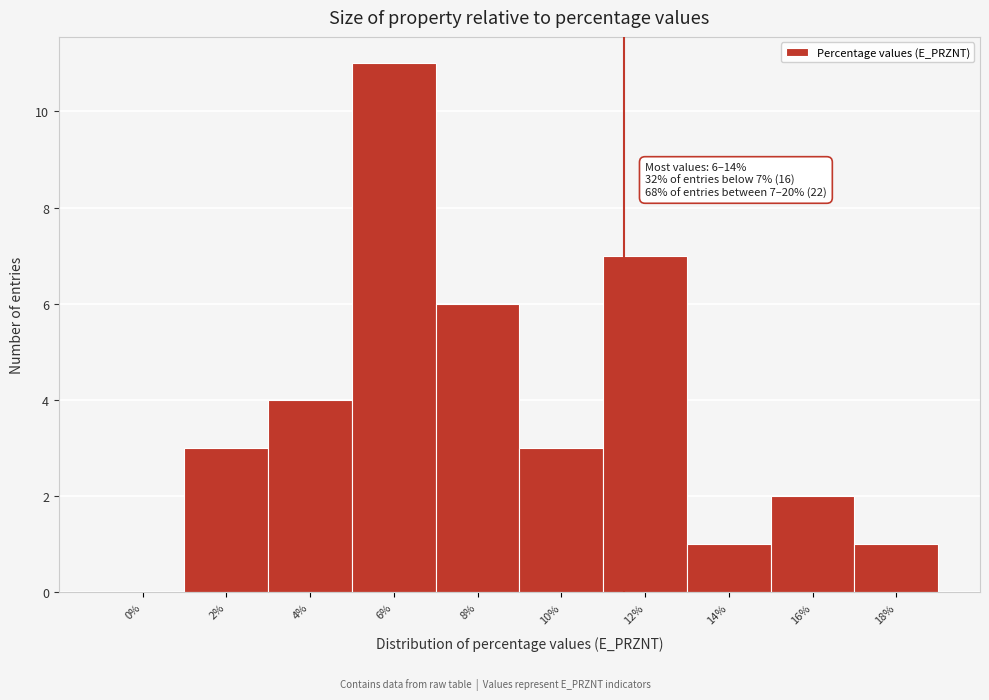

Reading right to left, list all the values displayed in this chart.

18%=1	16%=2	14%=1	12%=7	10%=3	8%=6	6%=11	4%=4	2%=3	0%=0